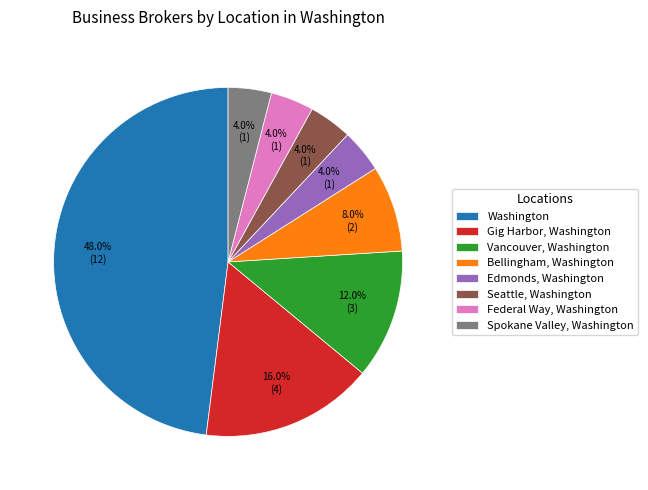

Is it true that Spokane Valley, Washington is 4% of the pie?

True